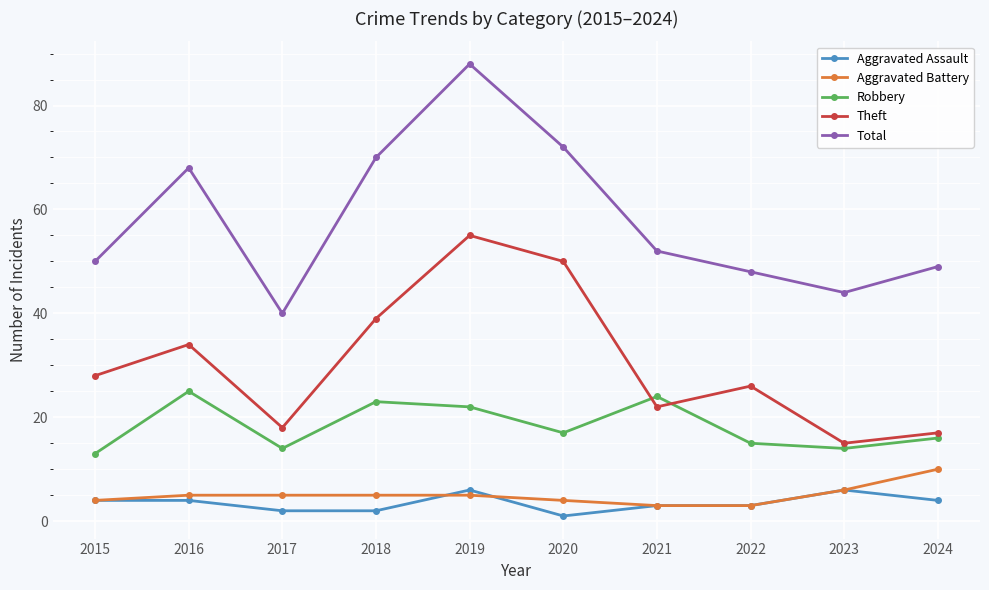

True or false: Aggravated Battery has a value of 9 at 2019.

False